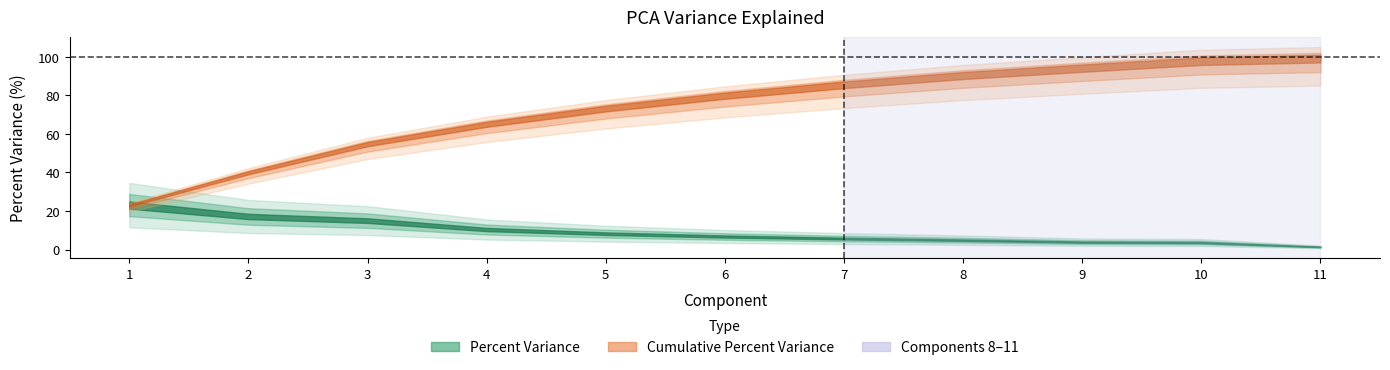

Reading left to right, what are all the values shown in this chart?

percent variance: 1=23.1	2=17.2	3=15.0	4=10.4	5=8.2	6=6.8	7=5.7	8=4.9	9=3.9	10=3.6	11=1.4
cumulative percent variance: 1=23.1	2=40.2	3=55.2	4=65.6	5=73.8	6=80.6	7=86.3	8=91.1	9=95.0	10=98.6	11=100.0